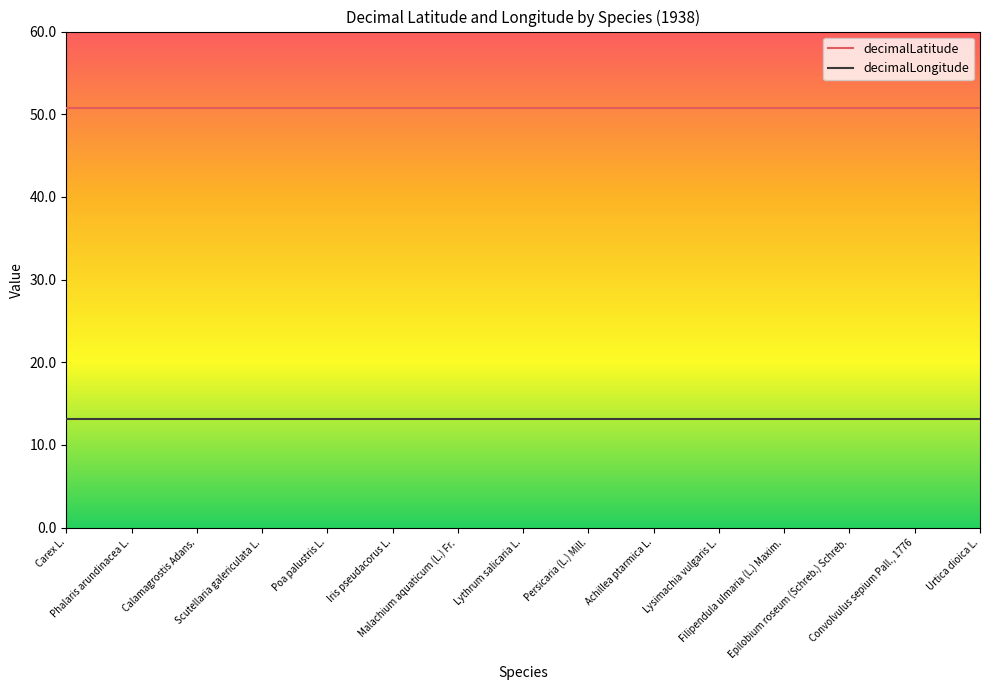

What is the lowest value of the decimalLongitude series?

13.1